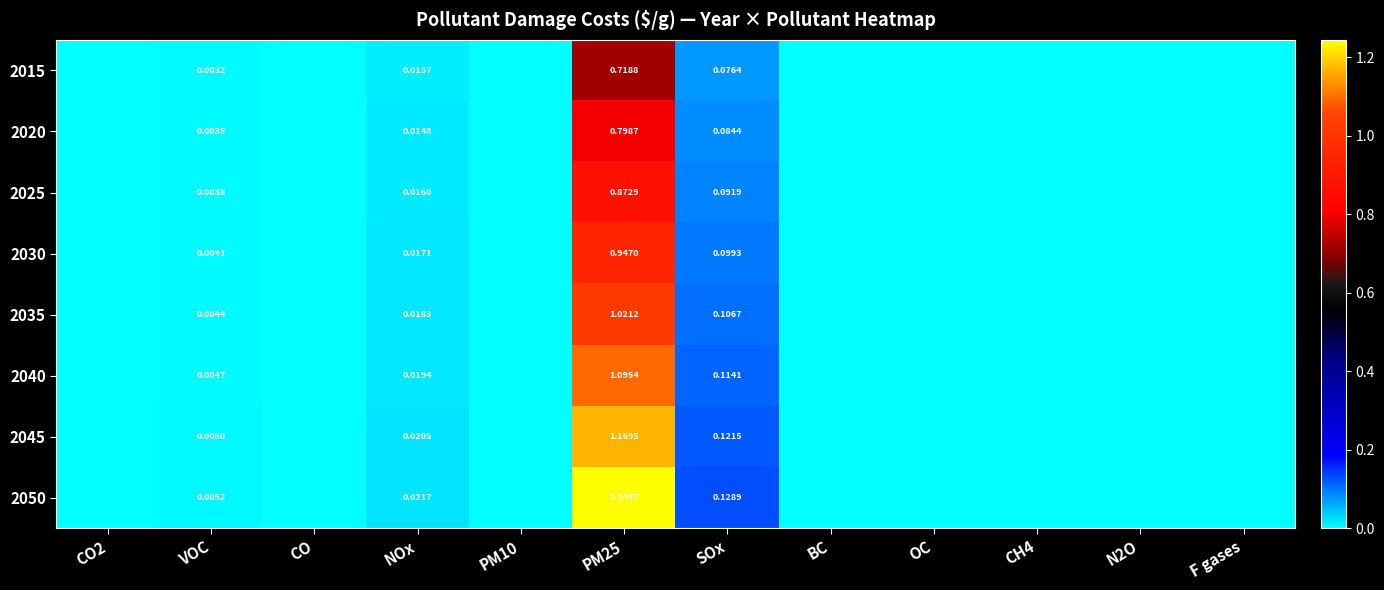

The value of 2030 at CH4 is -0.4. True or false?

False